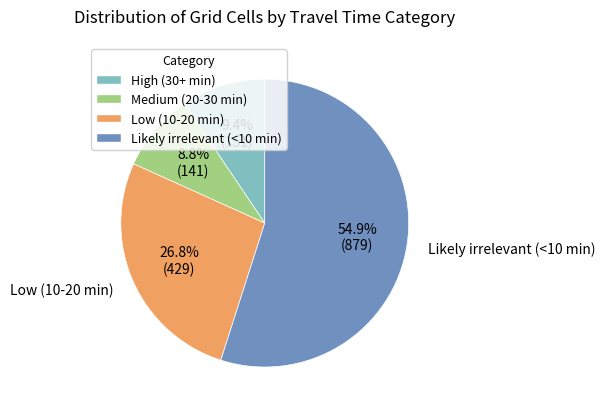

Count the number of slices in the pie.

4